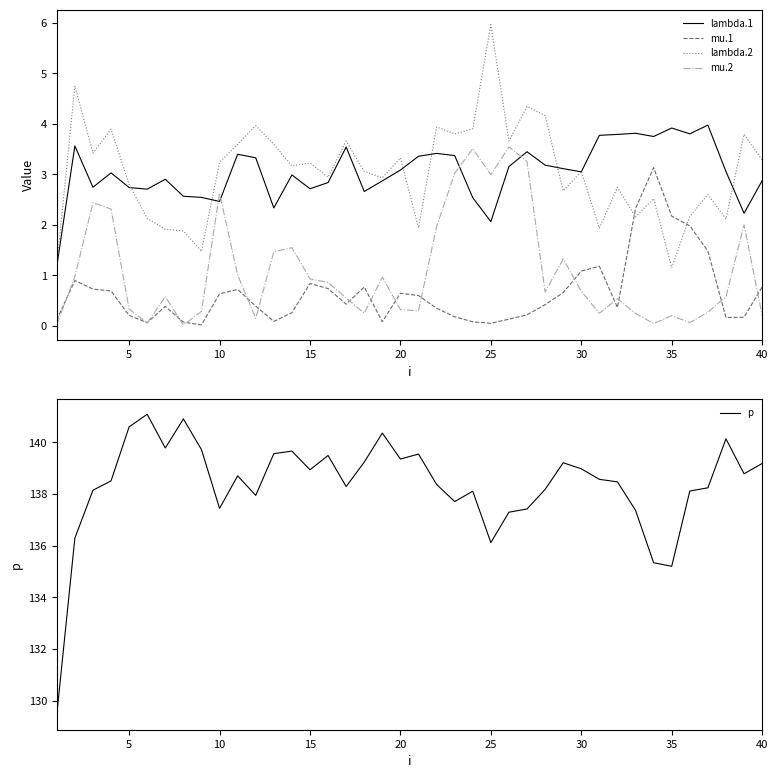

What is the maximum value shown in the chart?

141.1